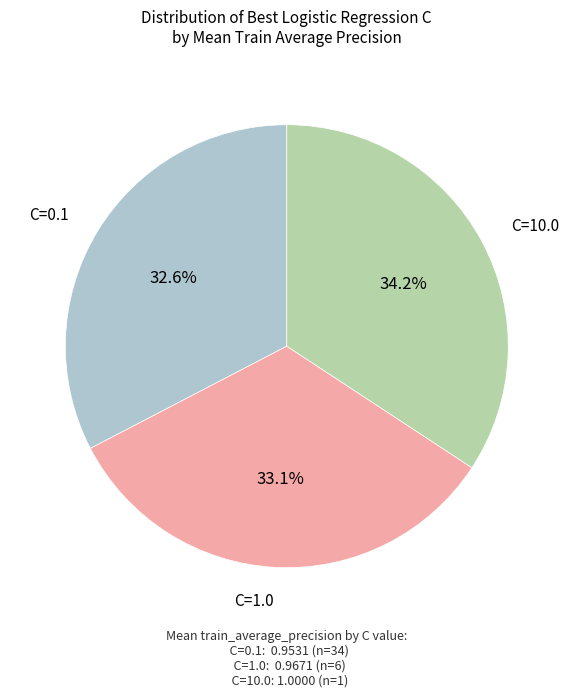

To the nearest percent, what is the average slice percentage?

33%